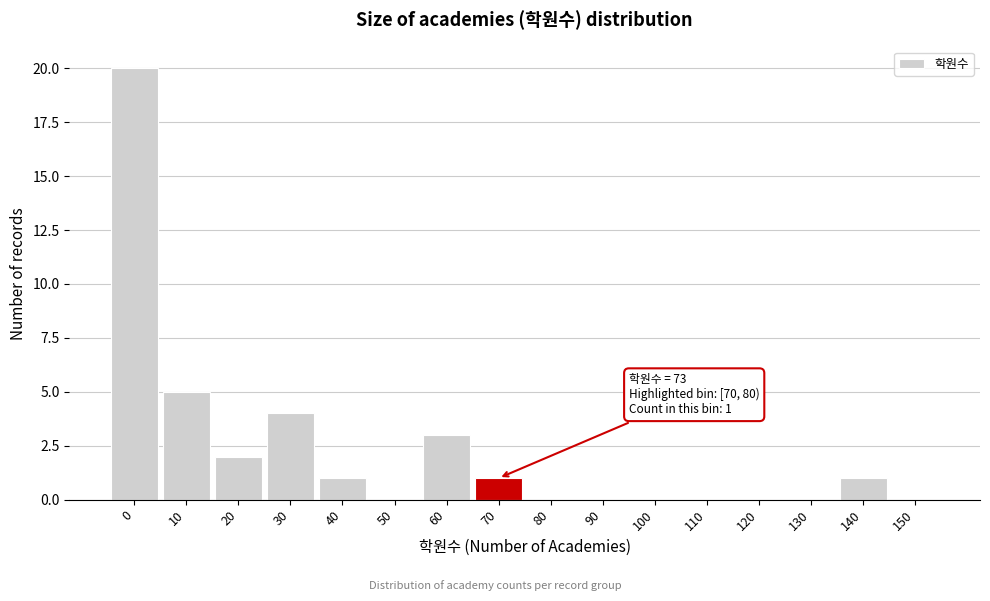

Reading left to right, what are all the values shown in this chart?

0=20	10=5	20=2	30=4	40=1	50=0	60=3	70=1	80=0	90=0	100=0	110=0	120=0	130=0	140=1	150=0